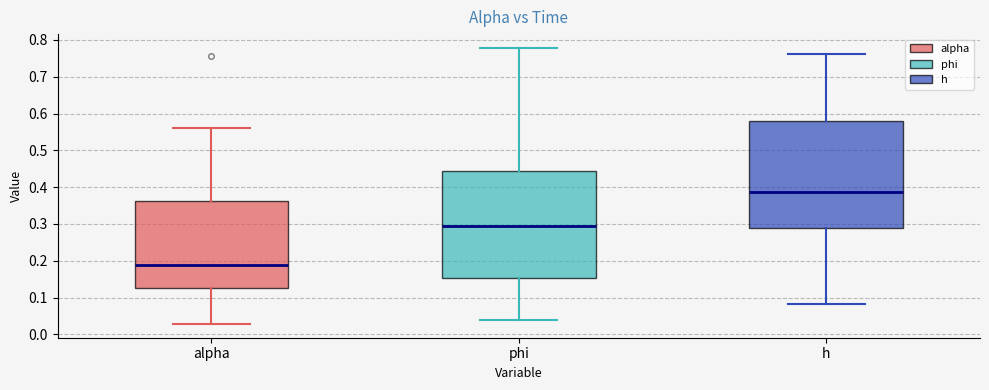

Which box's median line is the highest?

h